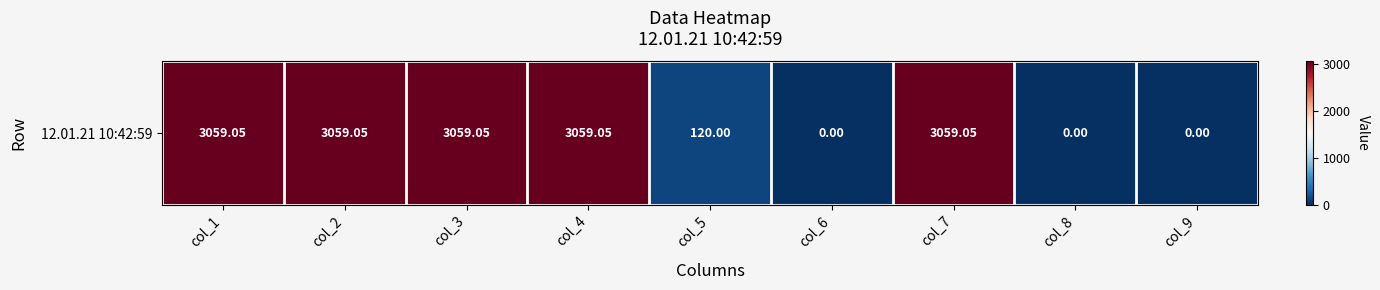

What is the change in value from col_5 to col_8?

-120.0